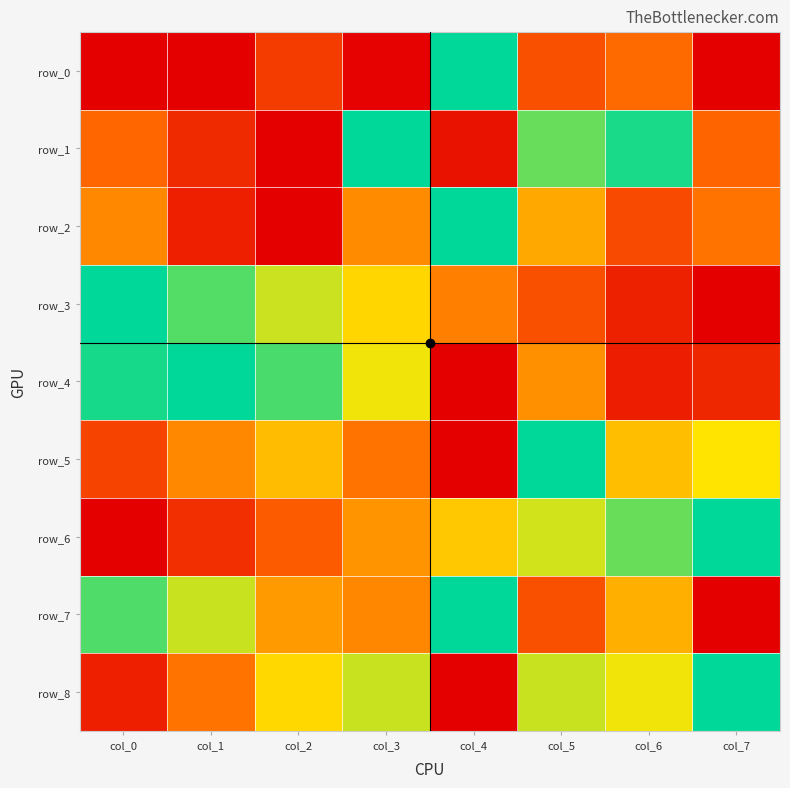

Rank the series at col_0 from highest to lowest value.

row_3, row_4, row_7, row_2, row_1, row_5, row_8, row_0, row_6